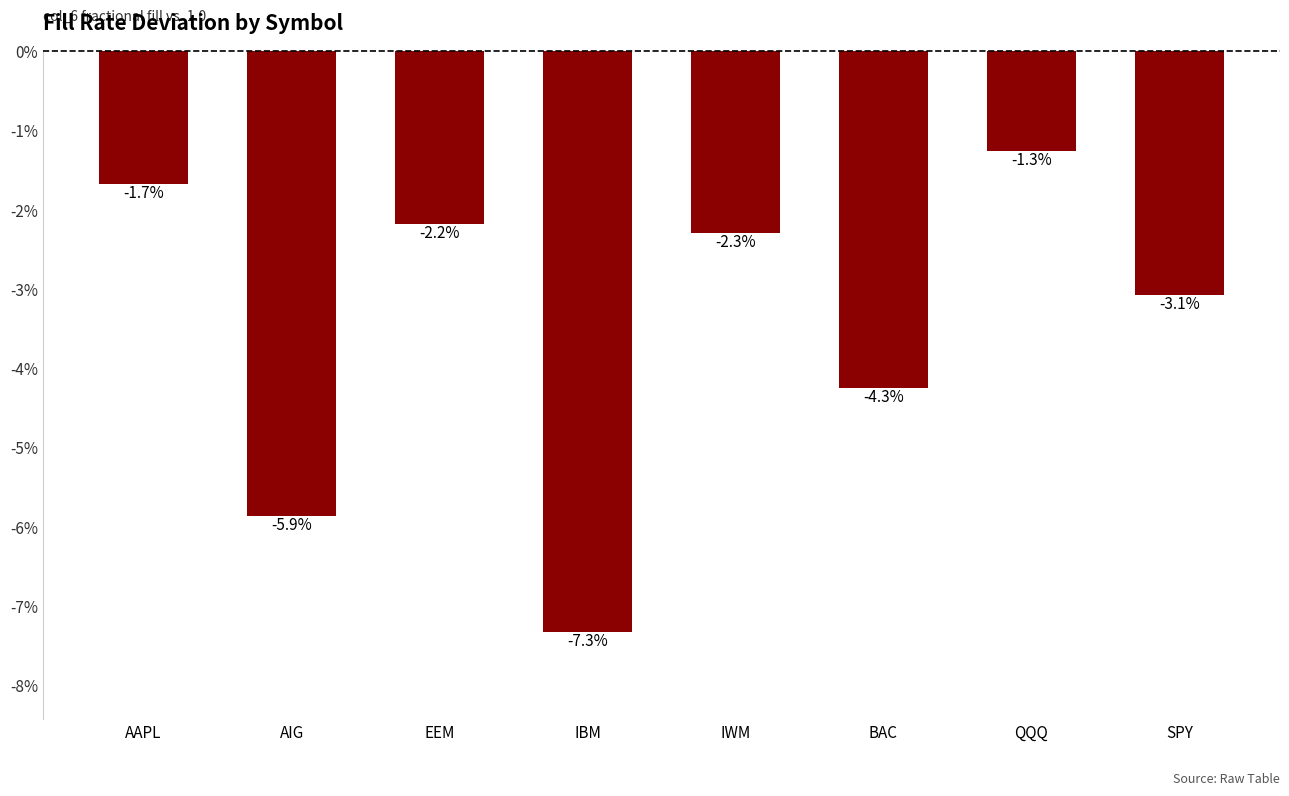

What is the change in value from AAPL to IWM?

-0.6